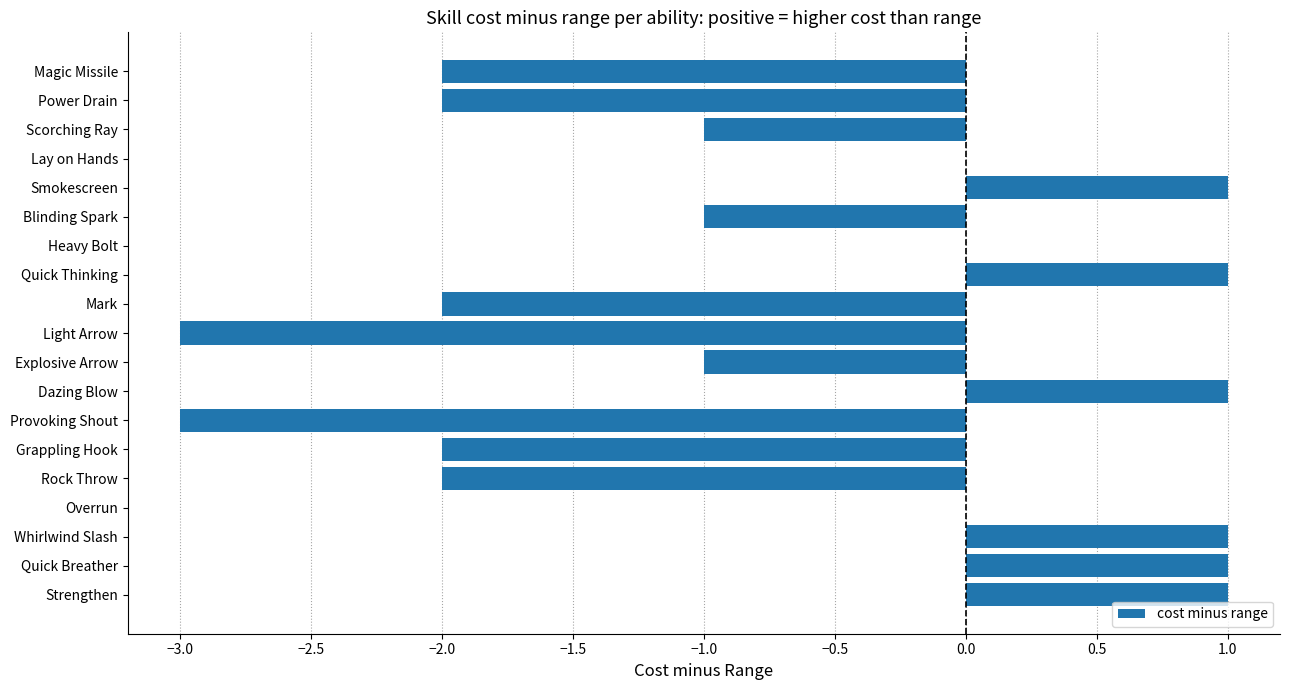

Between Grappling Hook and Lay on Hands, which is larger?

Lay on Hands